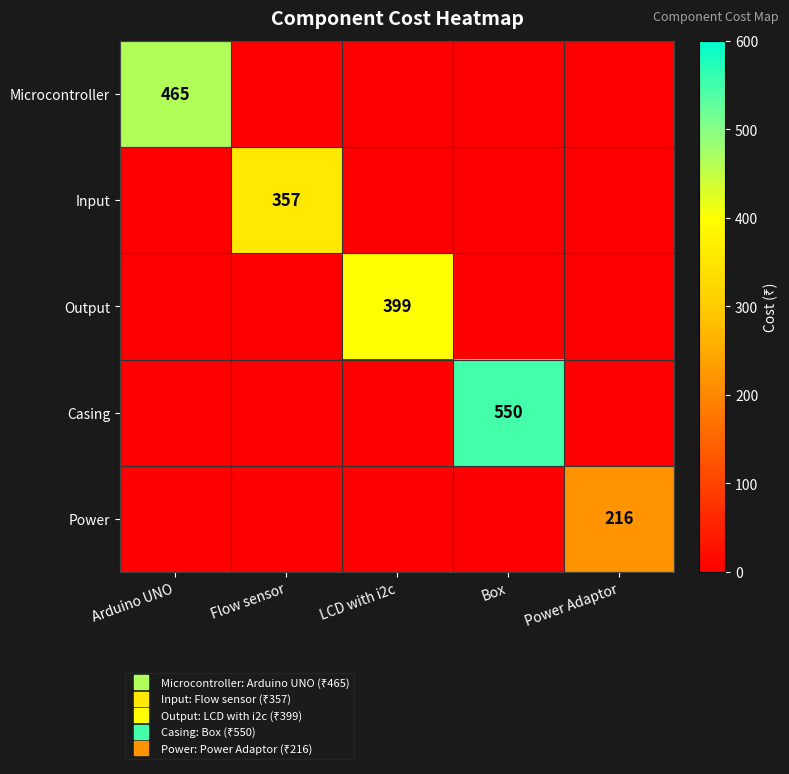

How many distinct data groups are displayed?

5